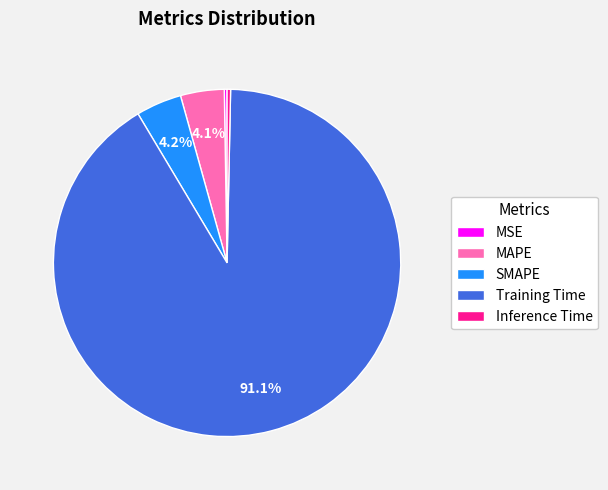

Do MAPE and Inference Time together represent more than half of the pie?

No